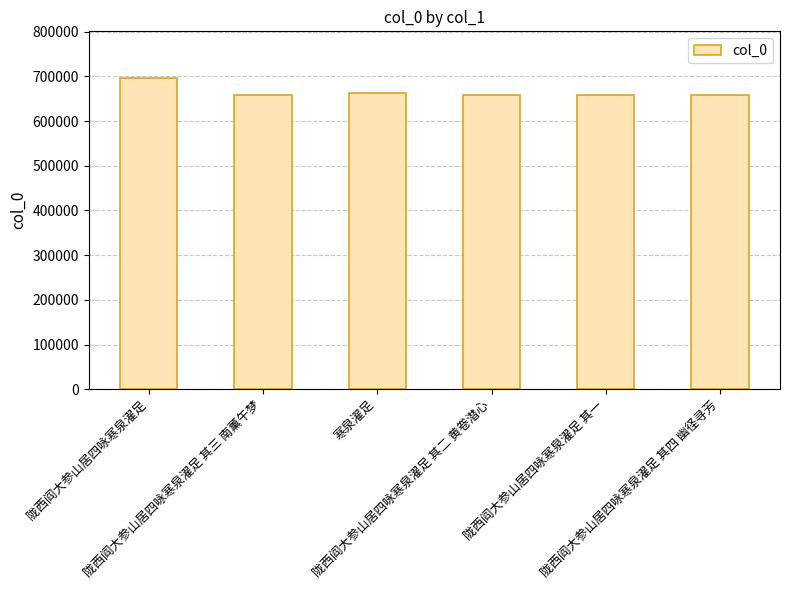

How many data points does each series have?

6